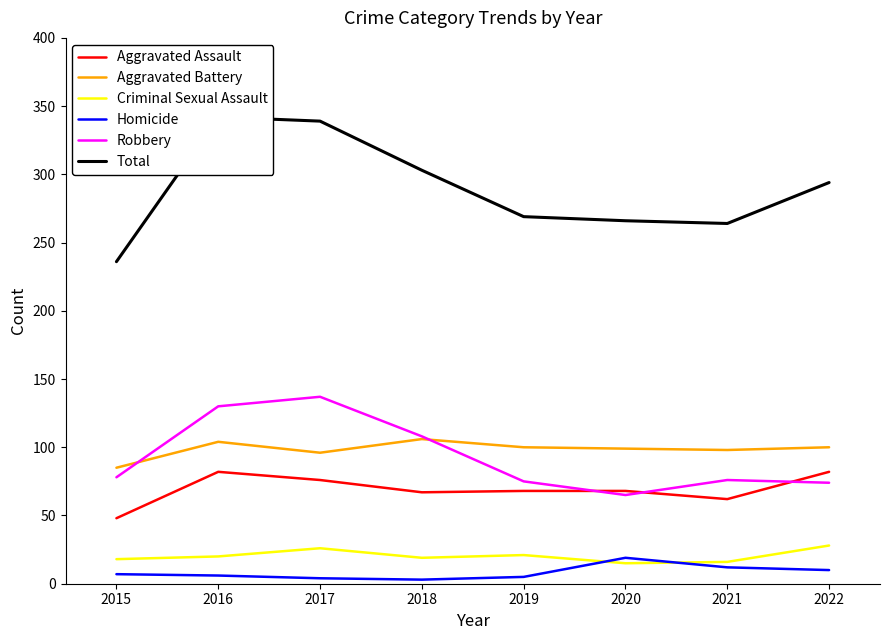

Is the value of Aggravated Assault at 2015 greater than the value of Total at 2021?

No